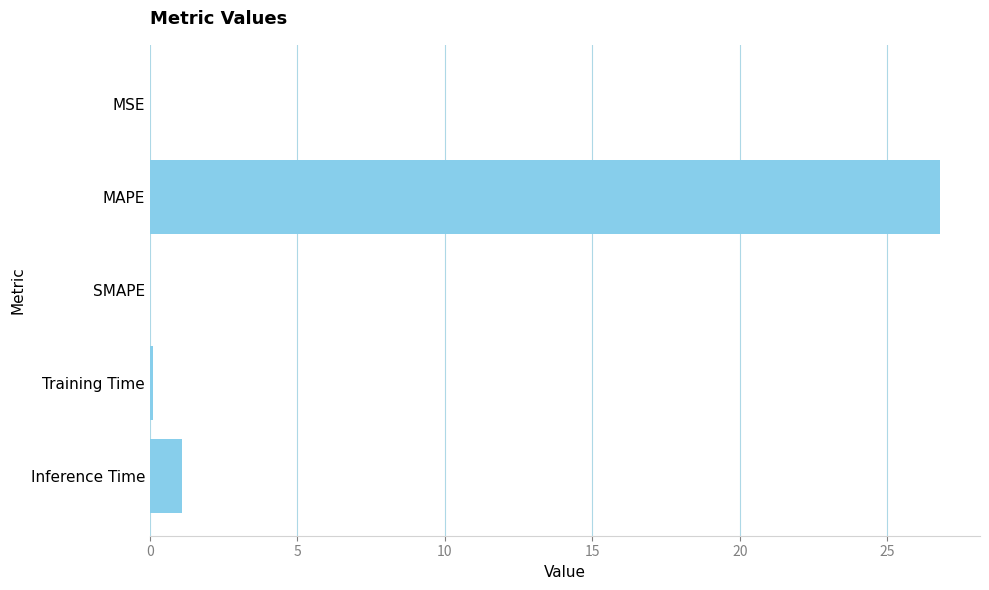

What is the sum of all values?

28.0